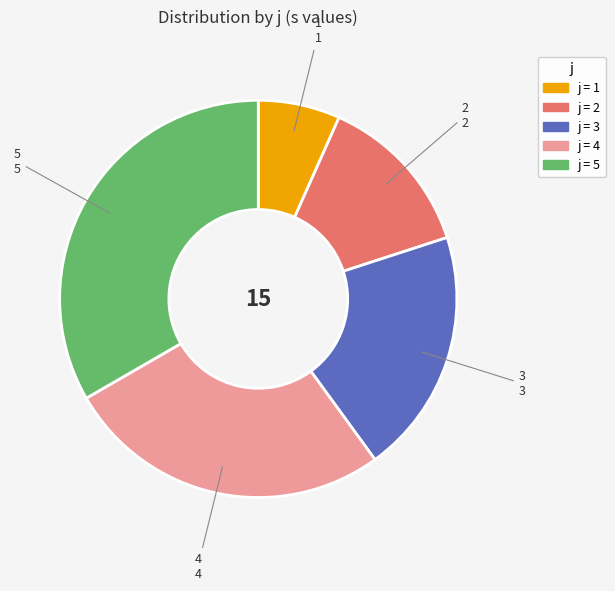

Count the number of slices in the pie.

5